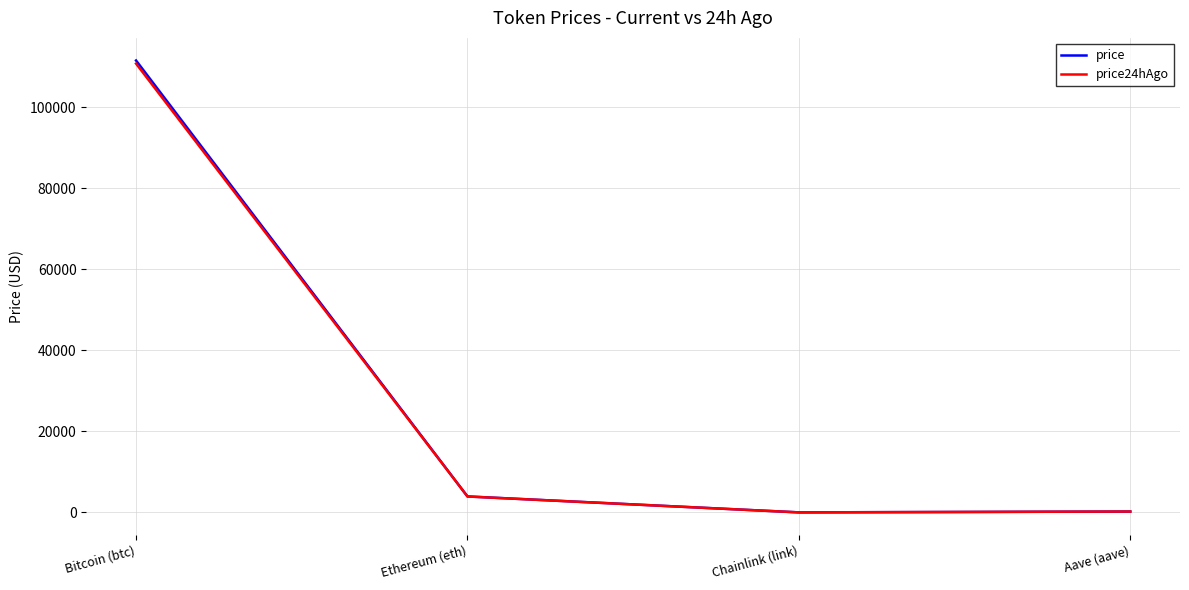

True or false: price has more than 1 points higher than both neighbors.

False